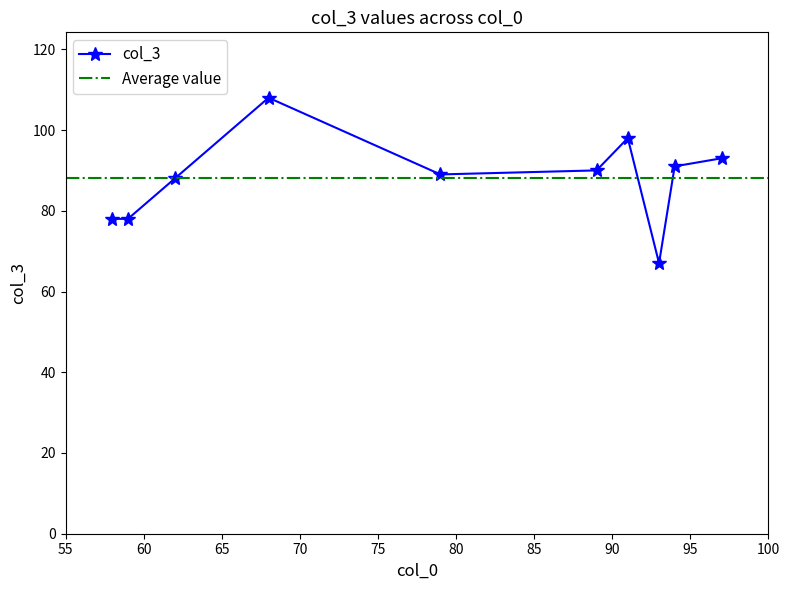

At which category does the chart reach its minimum across all series?

93